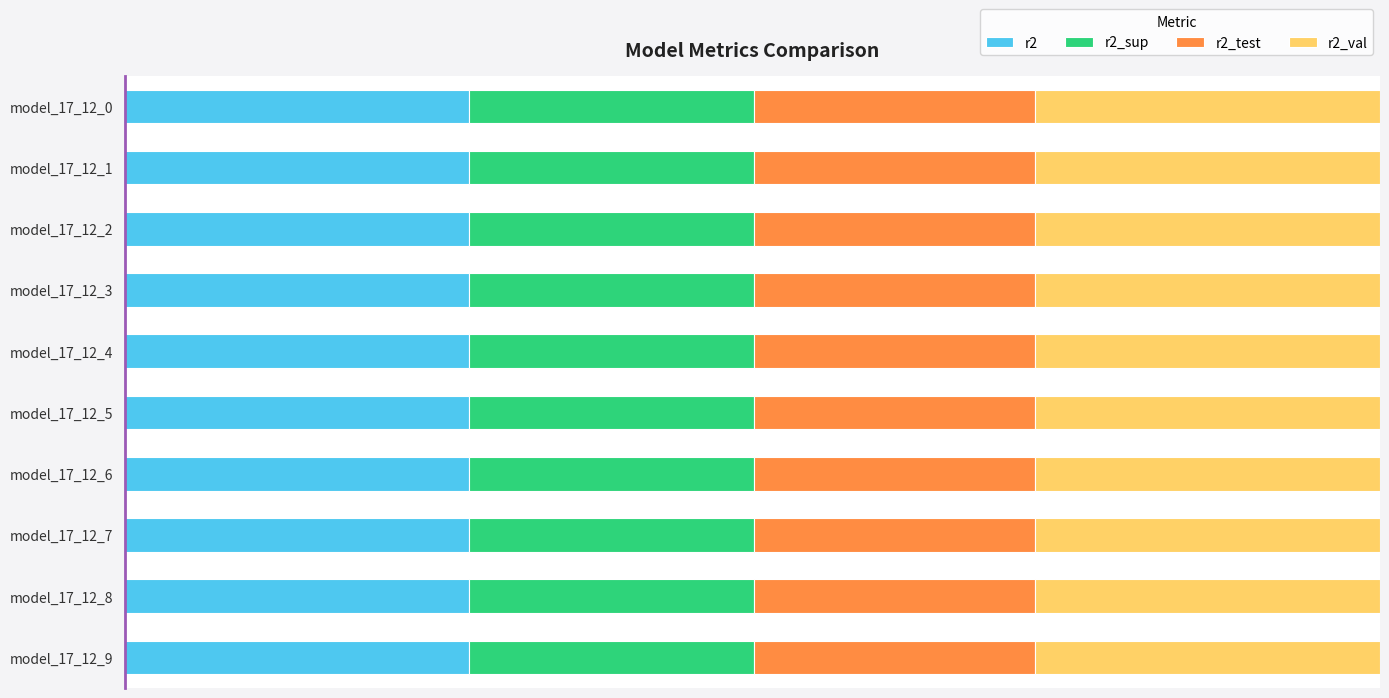

What are all the series names shown in the legend?

r2, r2_sup, r2_test, r2_val